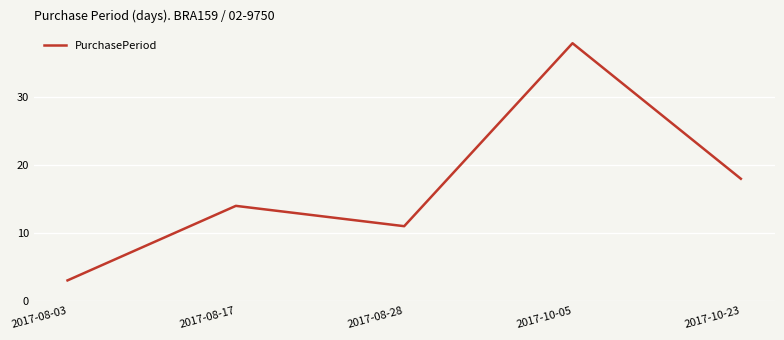

Rank the categories by value from lowest to highest.

2017-08-03, 2017-08-28, 2017-08-17, 2017-10-23, 2017-10-05